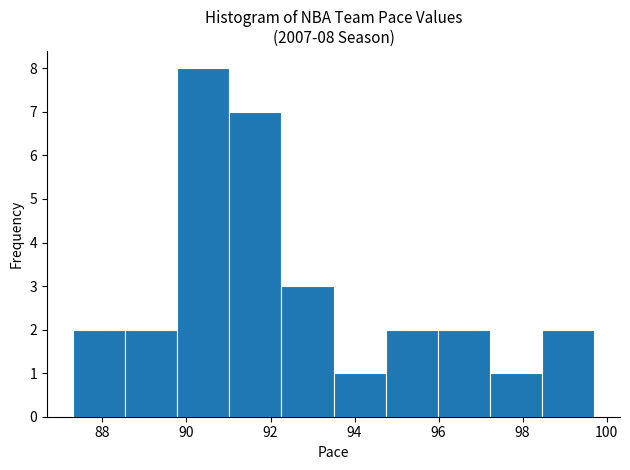

Which range on the x-axis has the tallest bar?

89.78 to 91.02